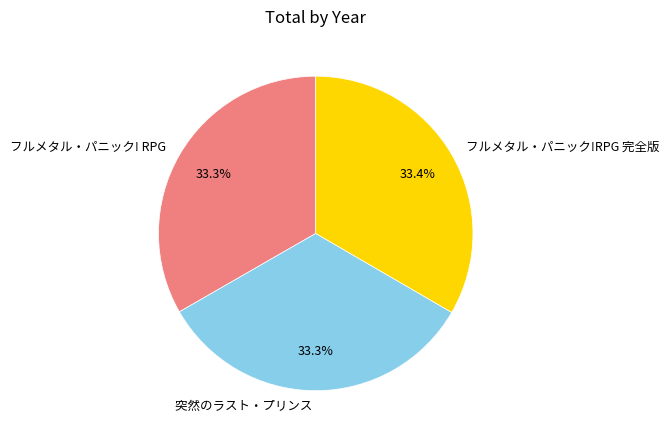

Is the sum of フルメタル・パニック!RPG 完全版 and フルメタル・パニック! RPG greater than half?

Yes